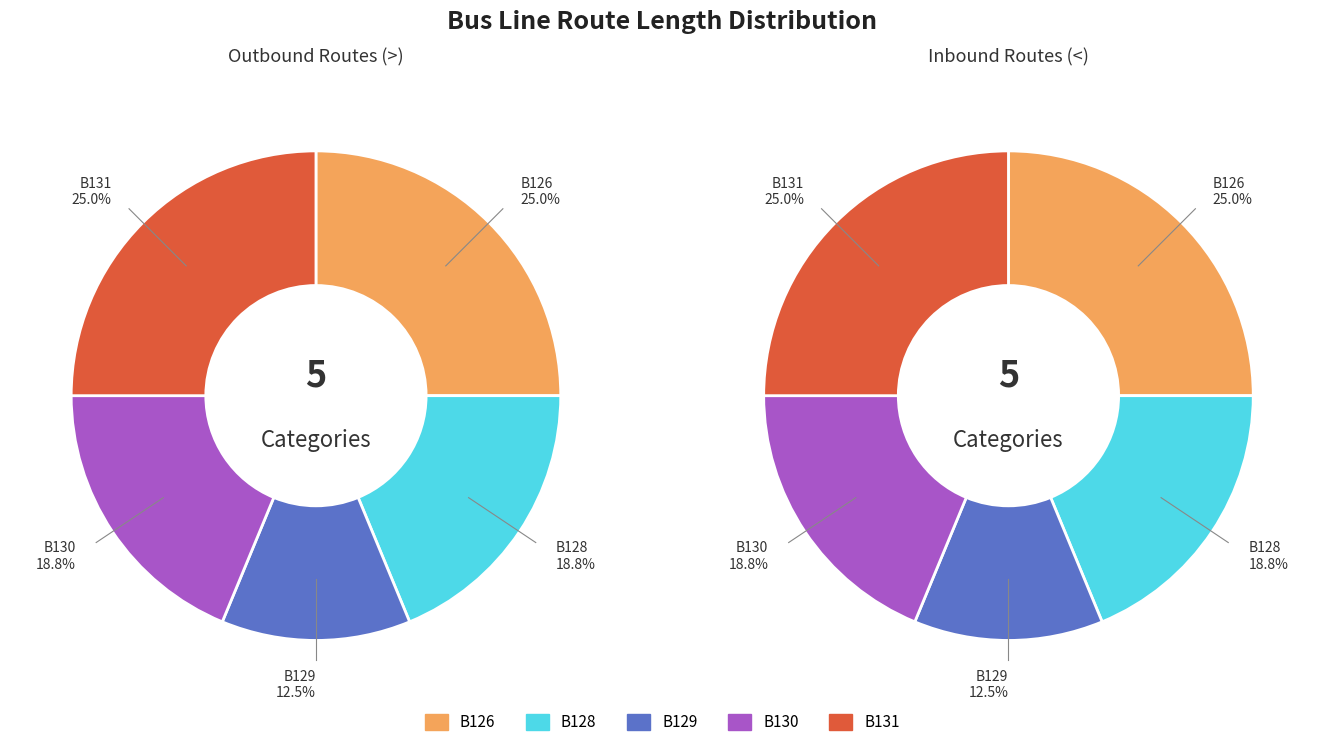

Rank the series at B126 from lowest to highest value.

B129, B128, B130, B126, B131